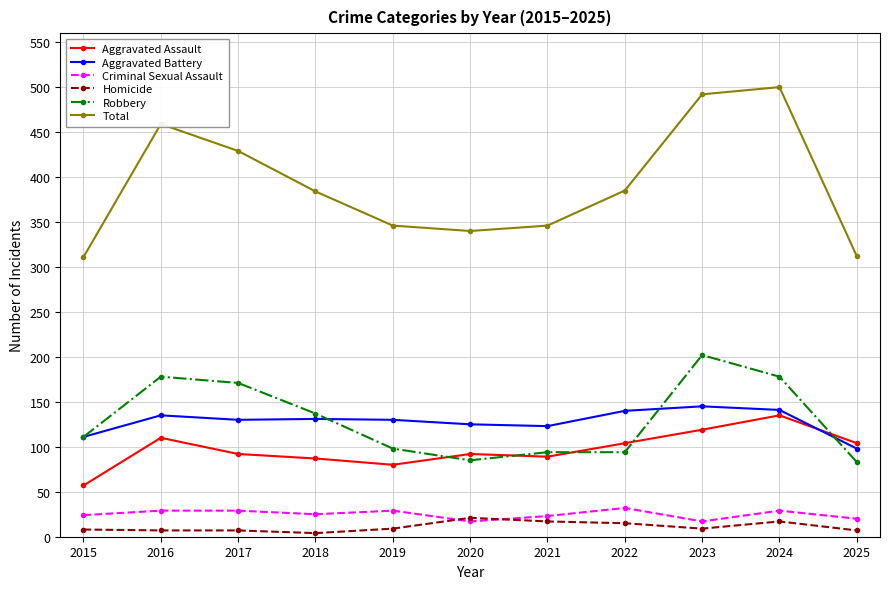

What is the sum of the Aggravated Battery values at 2016 and 2015?

246